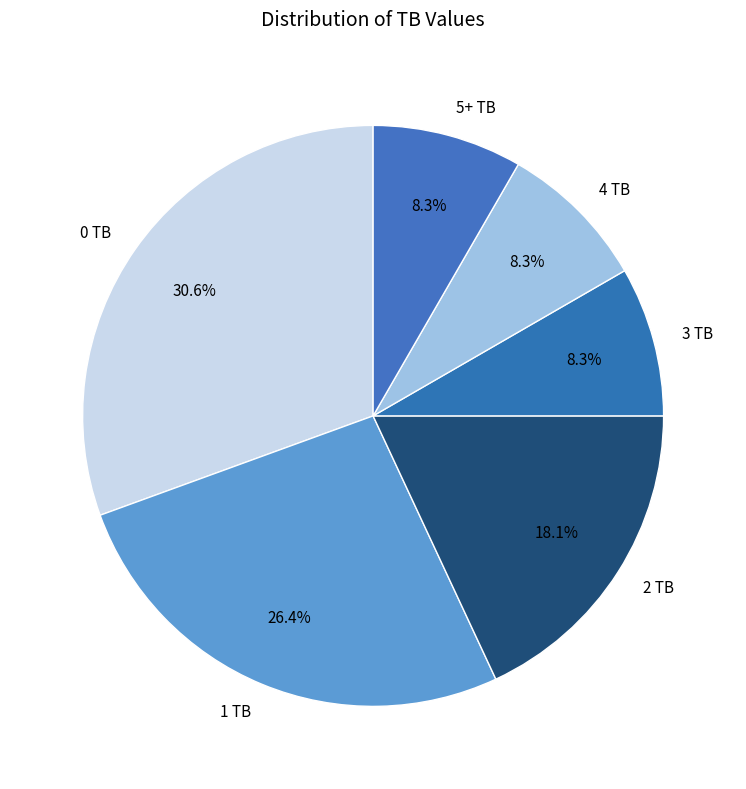

Approximately how many times larger is the value at 0 TB compared to 2 TB?

1.7